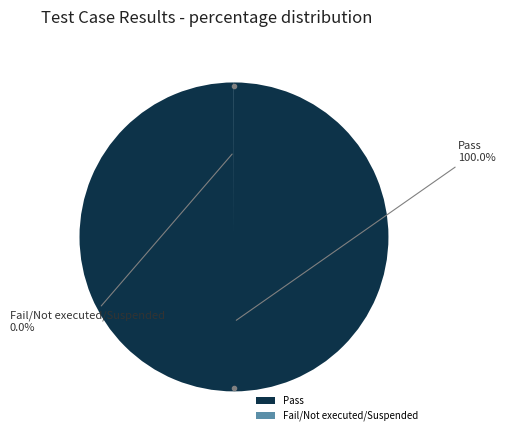

Does Pass represent more than half of the total?

Yes